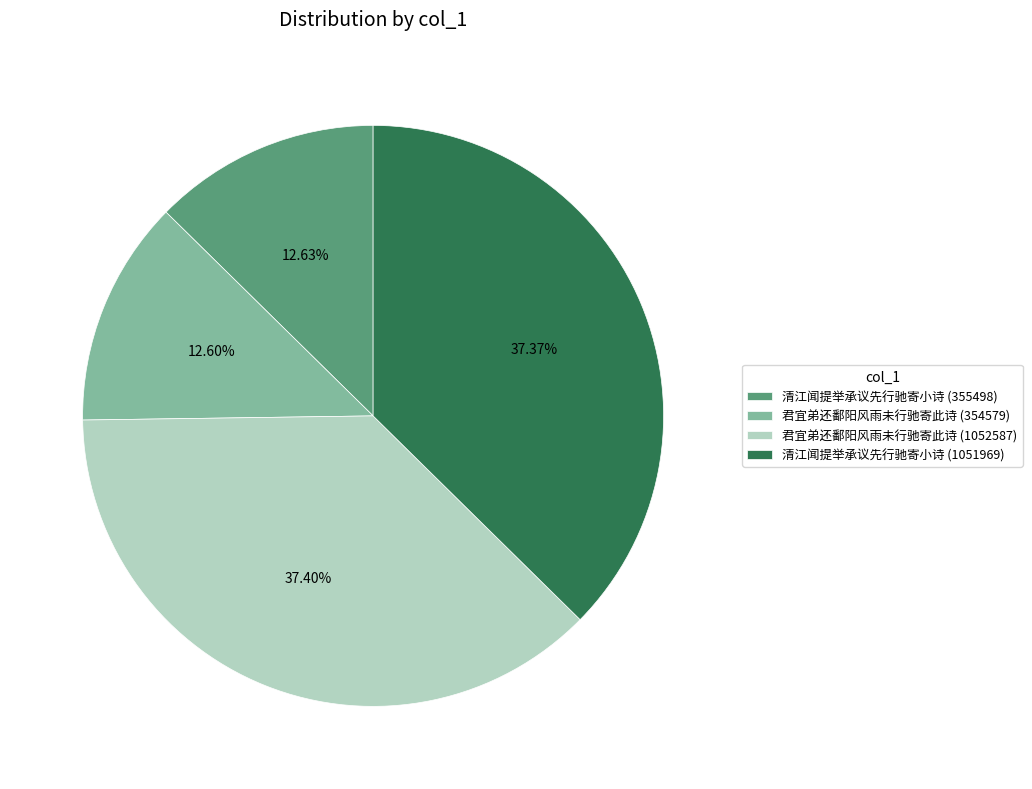

The 君宜弟还鄱阳风雨未行驰寄此诗 (1052587) slice represents 37% of the pie. True or false?

True